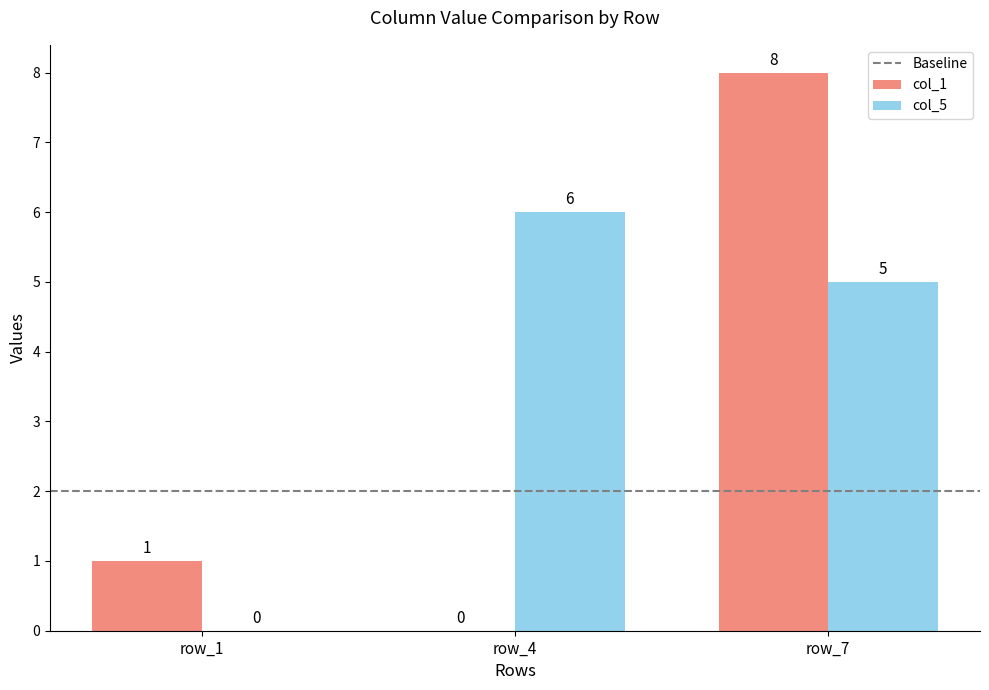

What is the average value of the col_1 series?

3